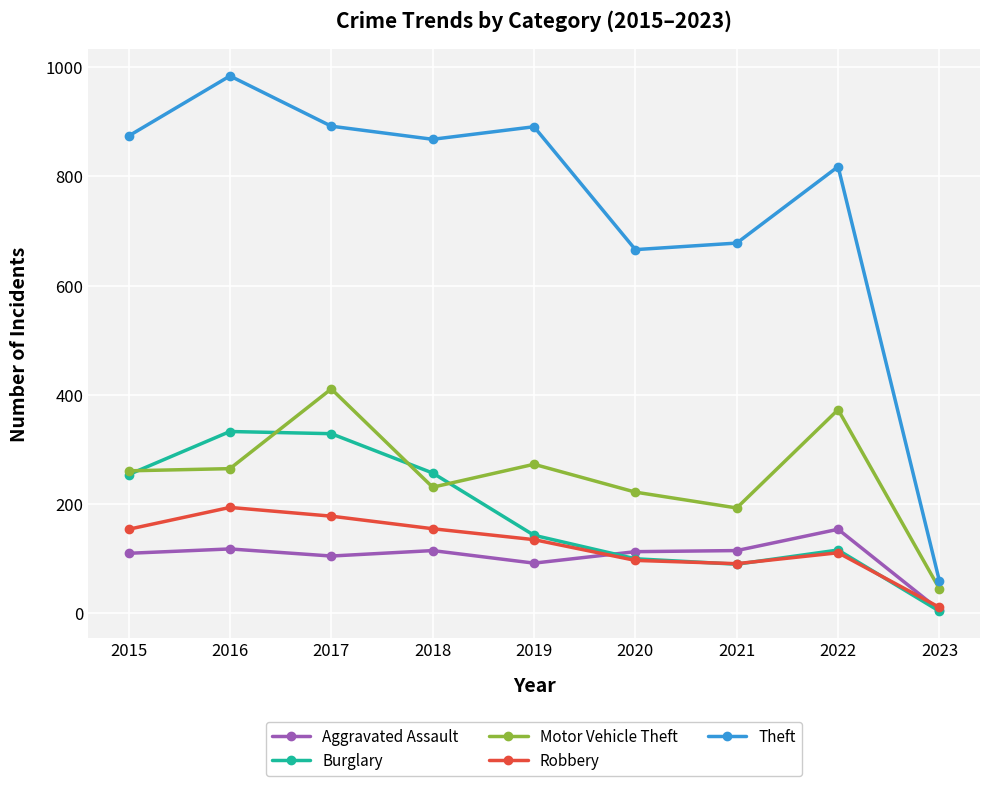

True or false: Theft and Robbery intersect in this chart.

False